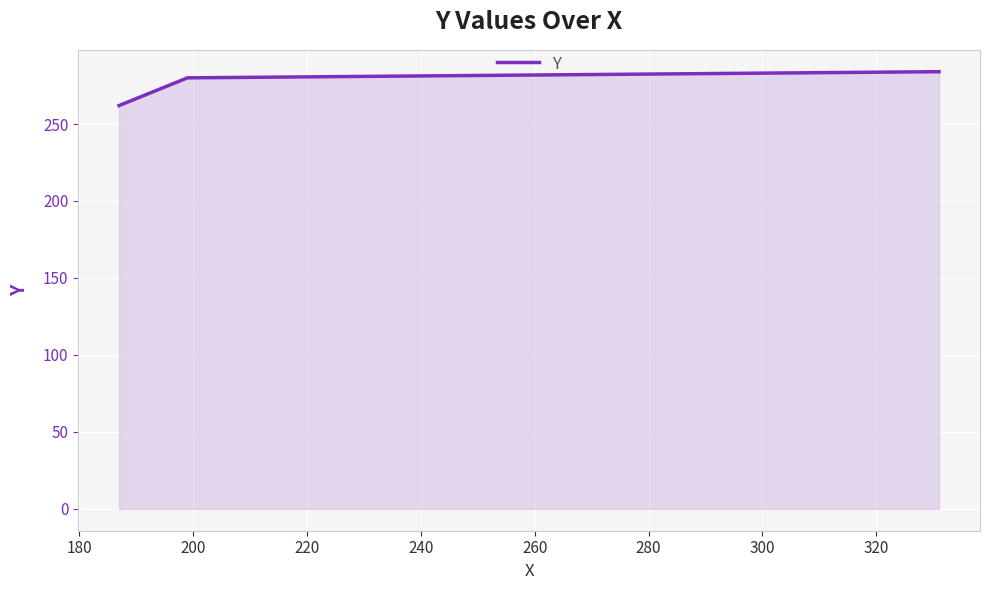

What is the difference between the maximum and minimum values?

22